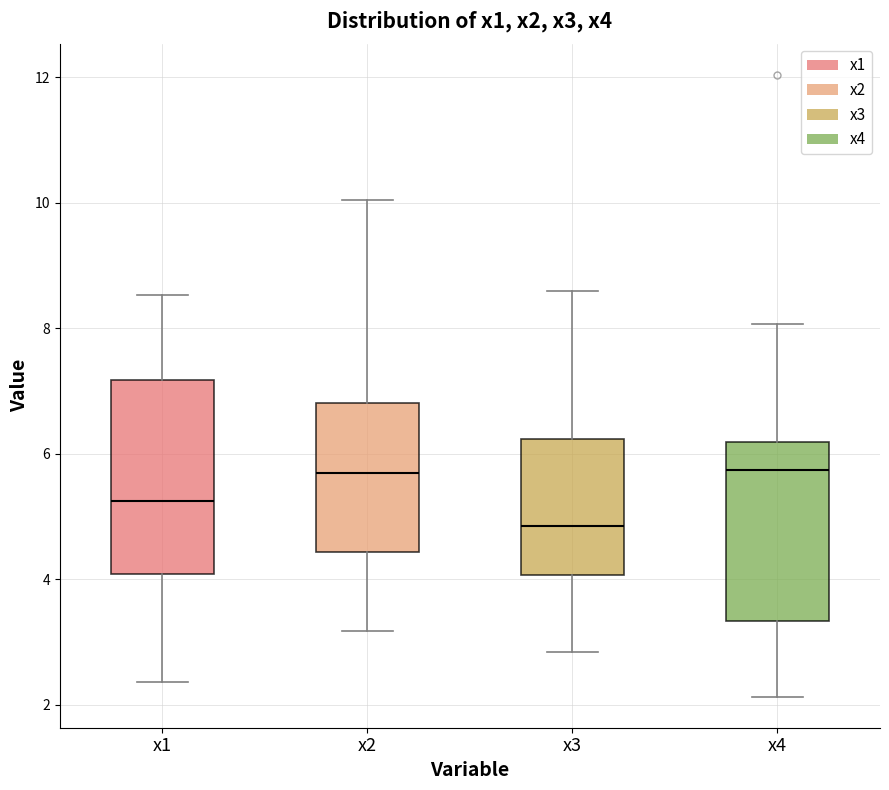

Where does the upper whisker of the box for x3 end on the y-axis? The values are not printed on the chart, so give them approximately, as read against the axis.

8.6